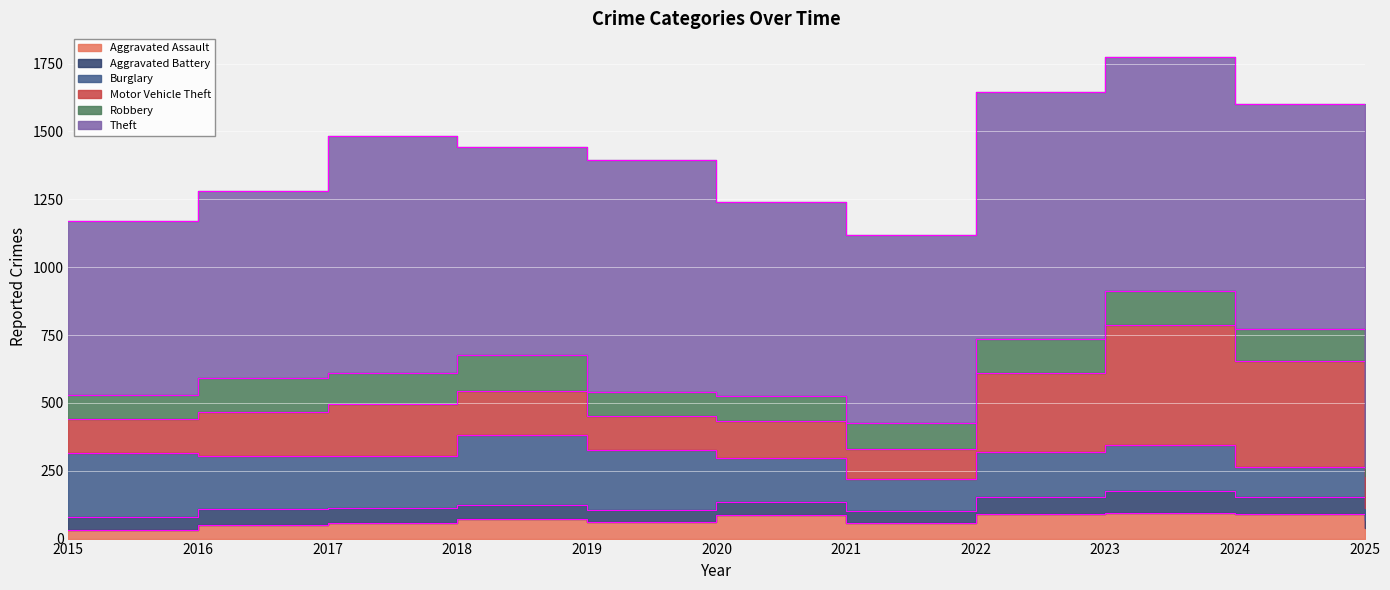

How many values in the Aggravated Assault series are below 61?

5